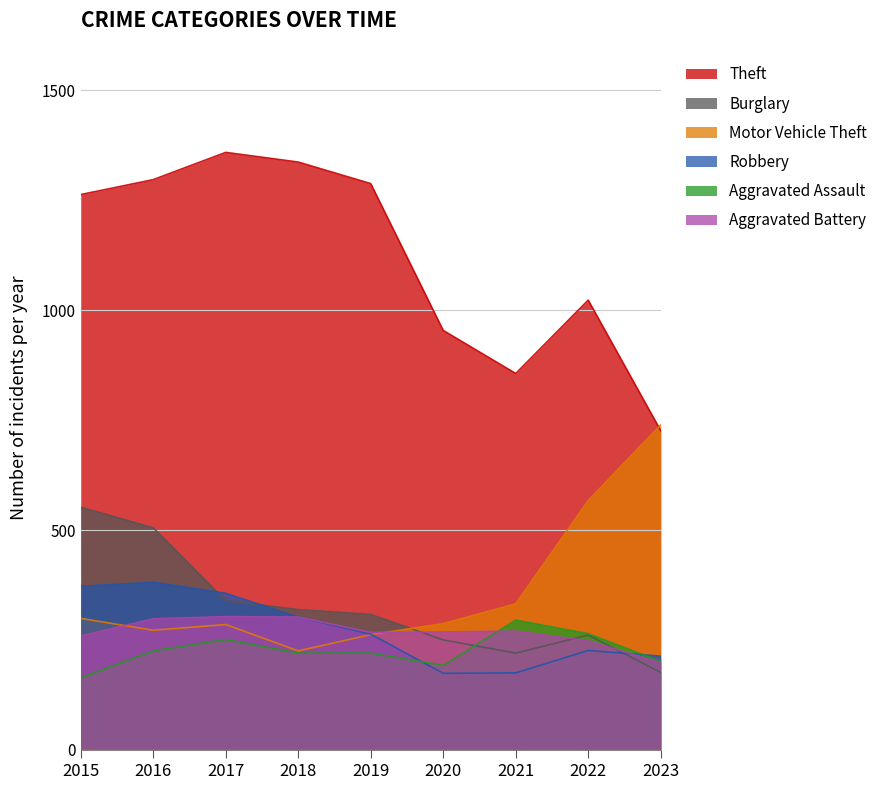

What is the total value across all series at 2016?

2978